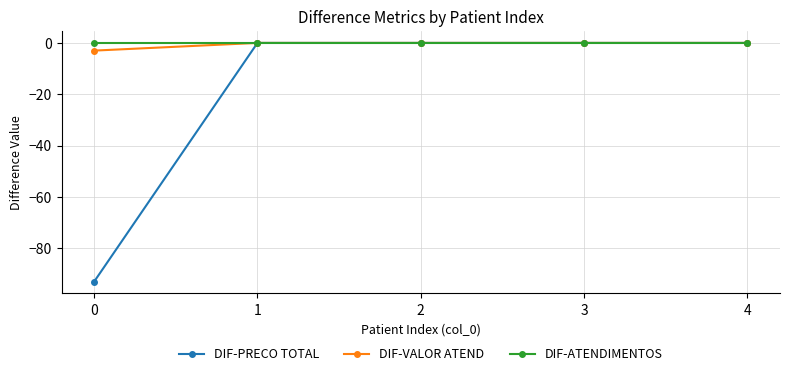

What is the smallest value displayed?

-93